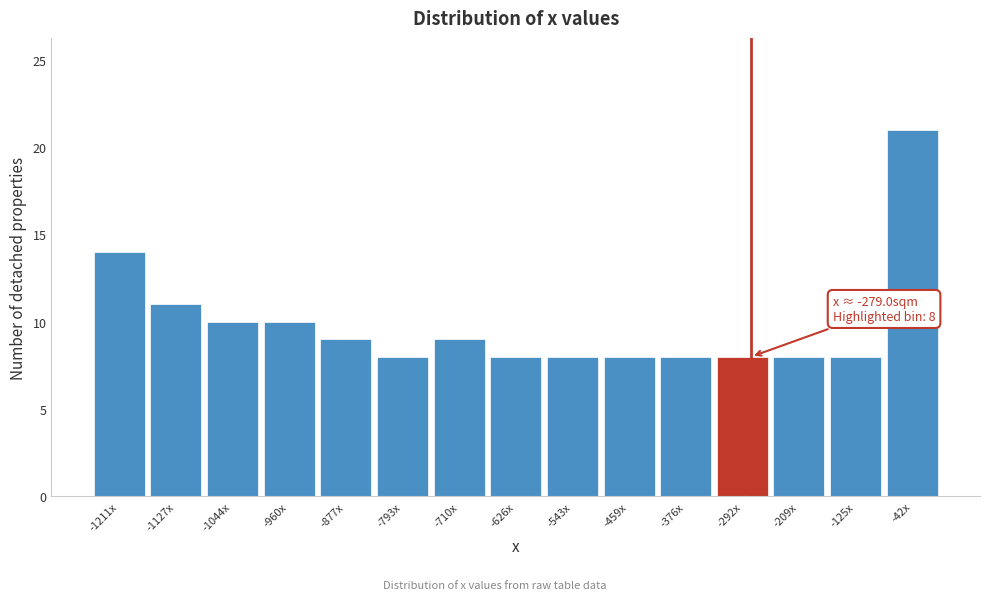

Reading left to right, list all the values displayed in this chart.

14	11	10	10	9	8	9	8	8	8	8	8	8	8	21